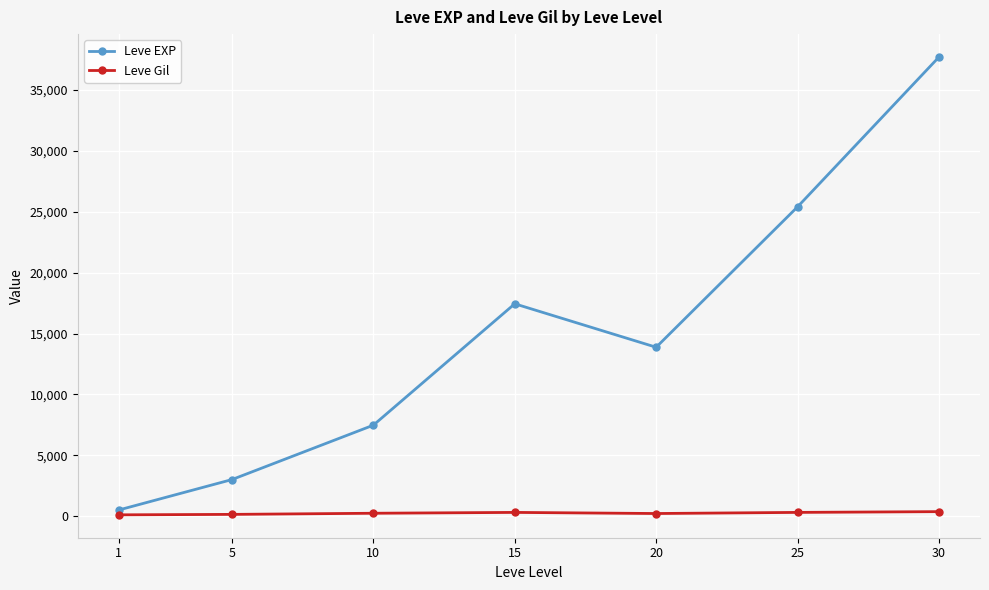

Which series has the largest range (max minus min)?

Leve EXP